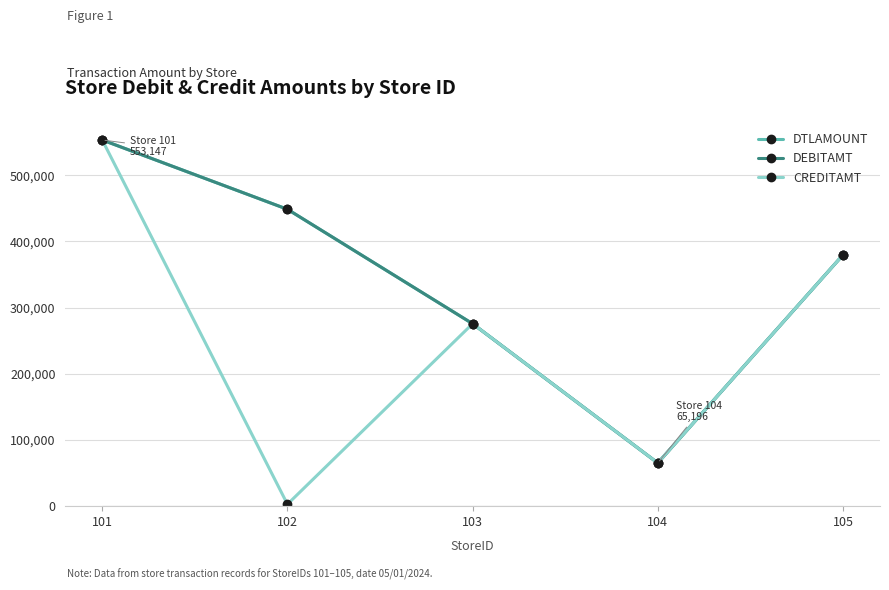

Is this an area chart (filled region under the line)?

No